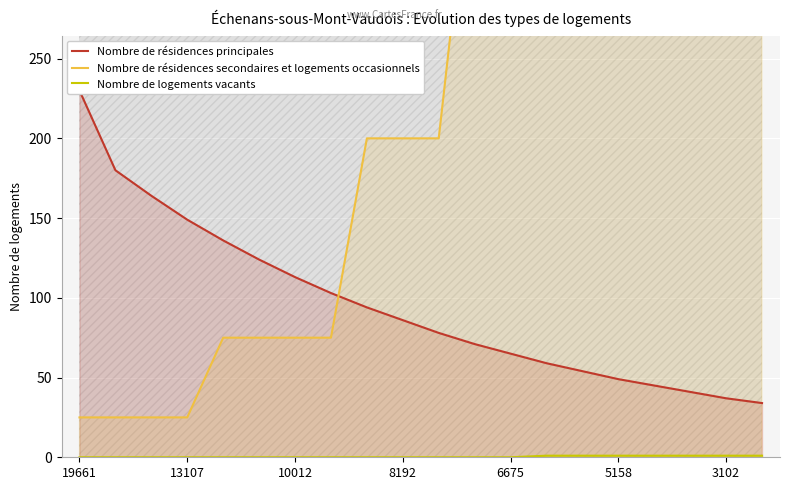

At which label does Nombre de résidences secondaires et logements occasionnels reach its minimum?

19661